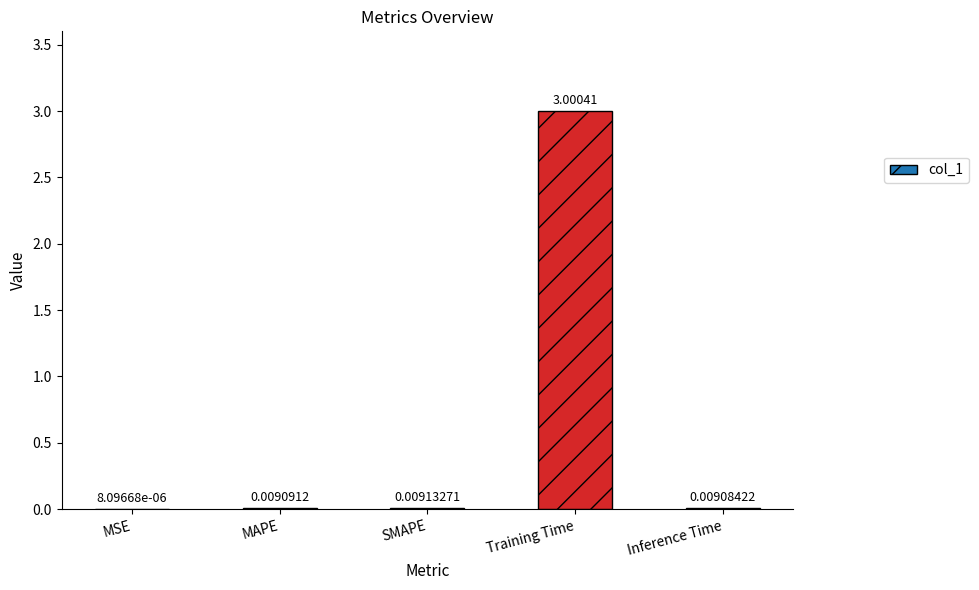

What is the difference between the values at Training Time and MAPE?

3.0